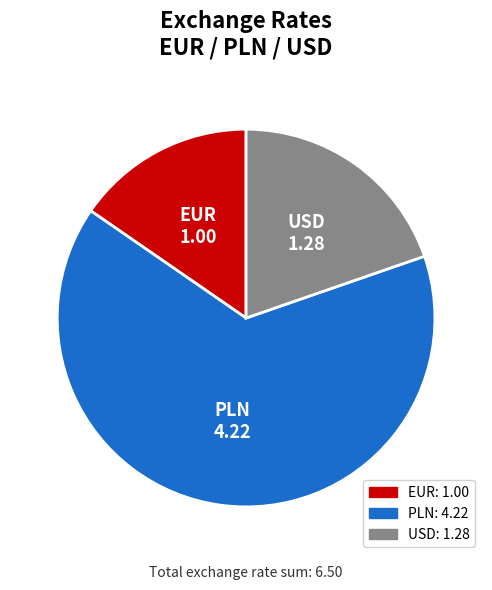

True or false: EUR accounts for 15% of the total.

True